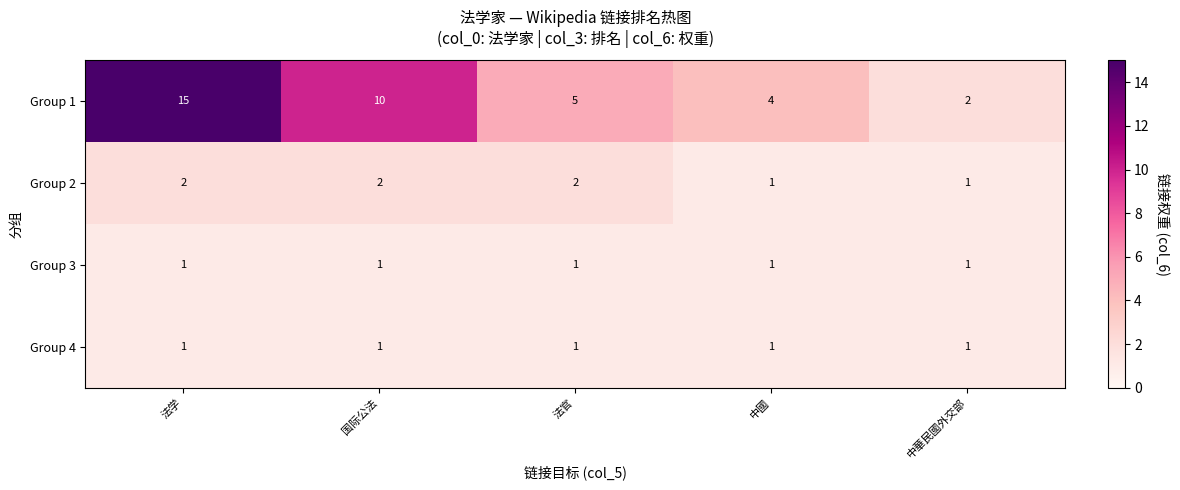

Which category has the highest value across all series?

法学